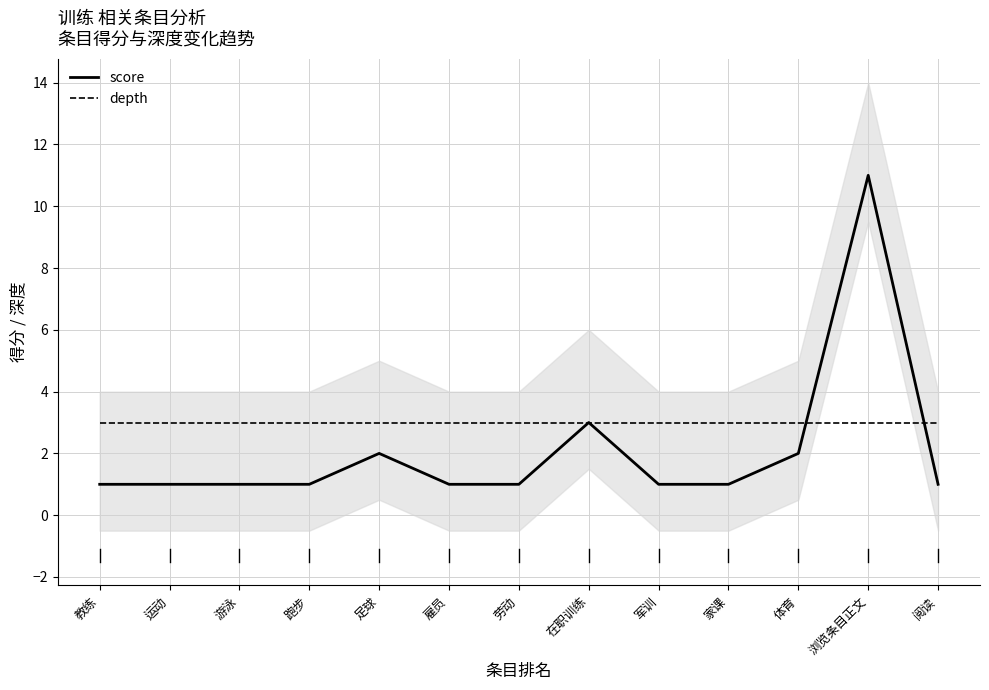

Which category has the highest value across all series?

浏览条目正文